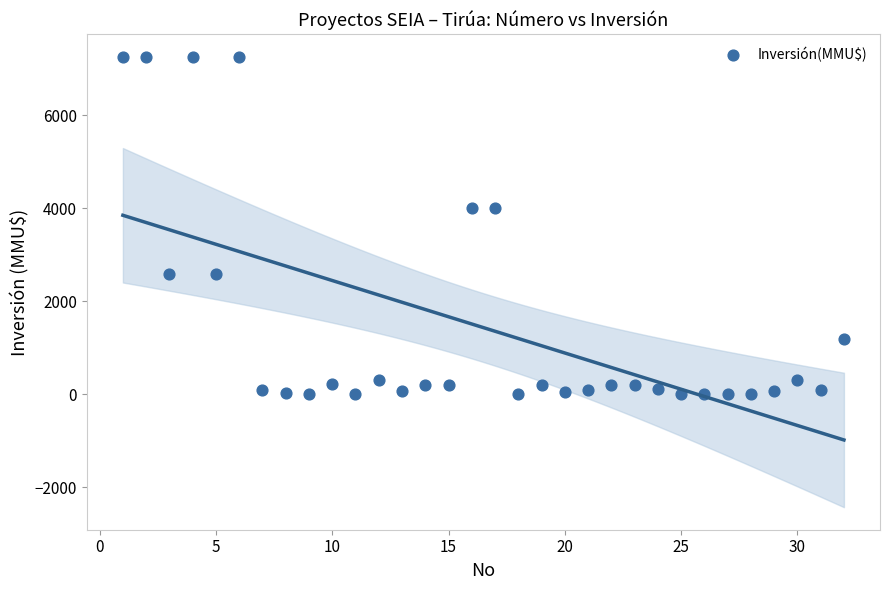

What is the range of X values (max minus min)?

31